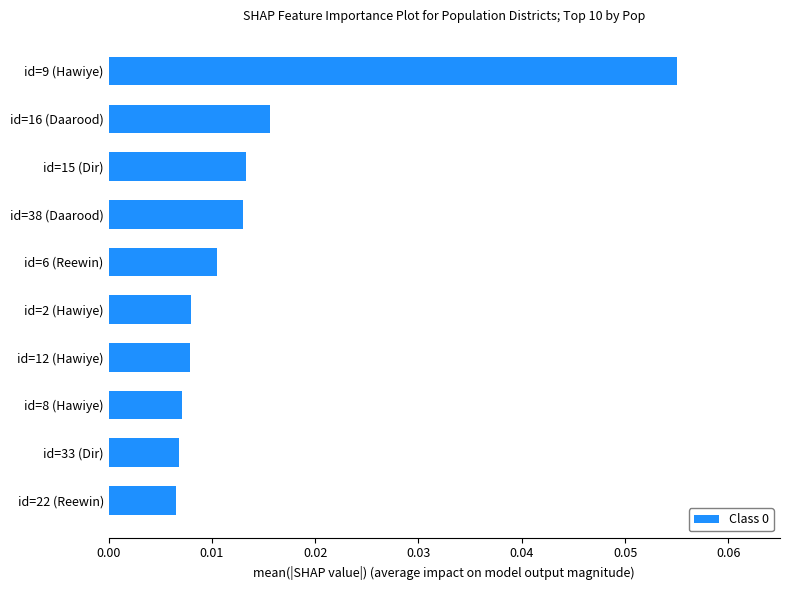

Count the values in the range 0 to 1.

10